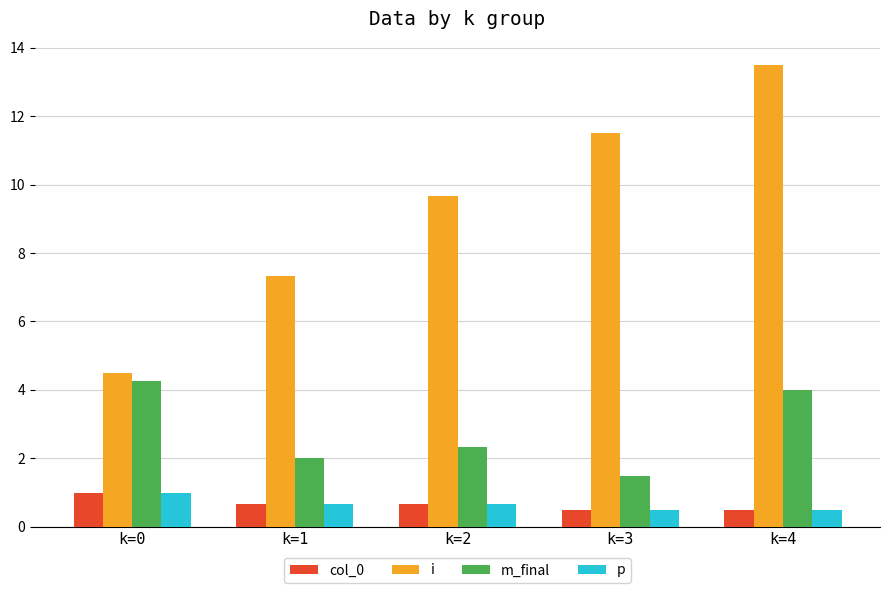

How many bars are there in each group?

4